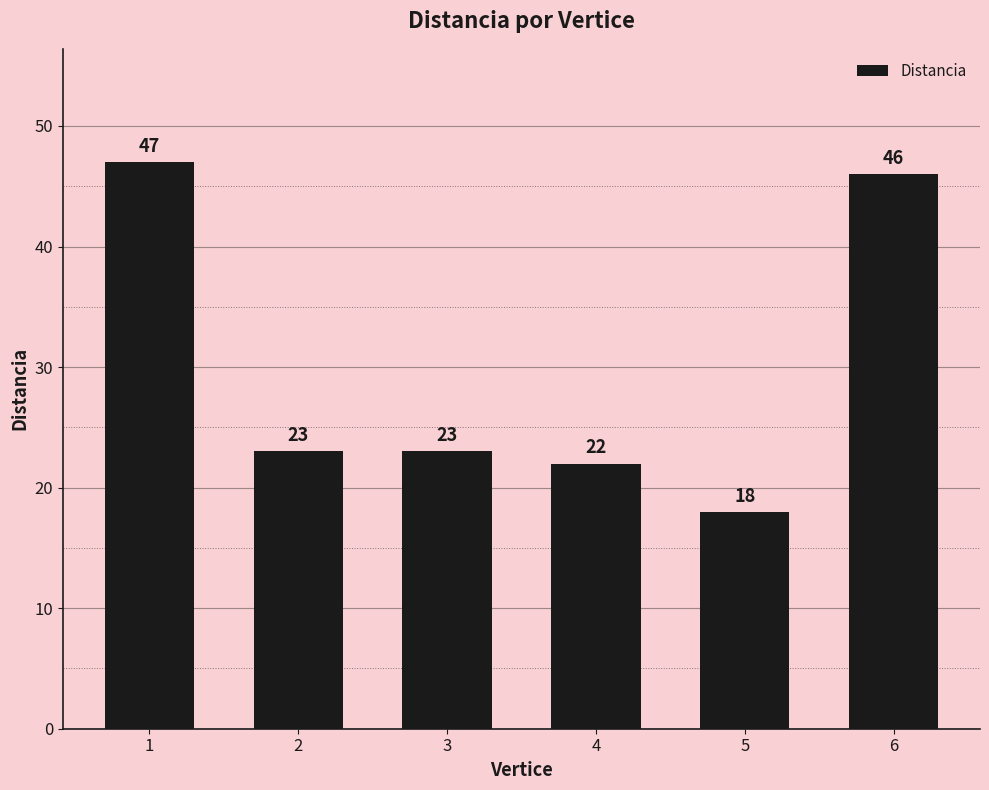

Count the number of categories in the chart.

6